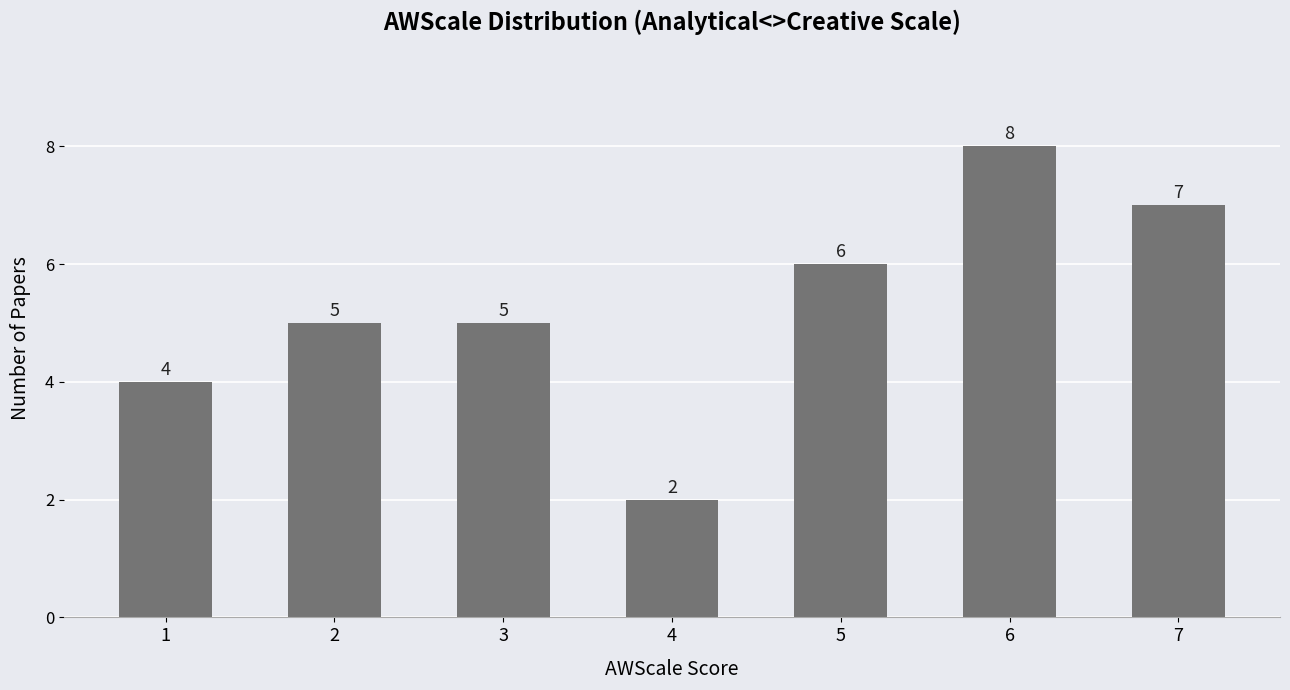

What is the average value?

5